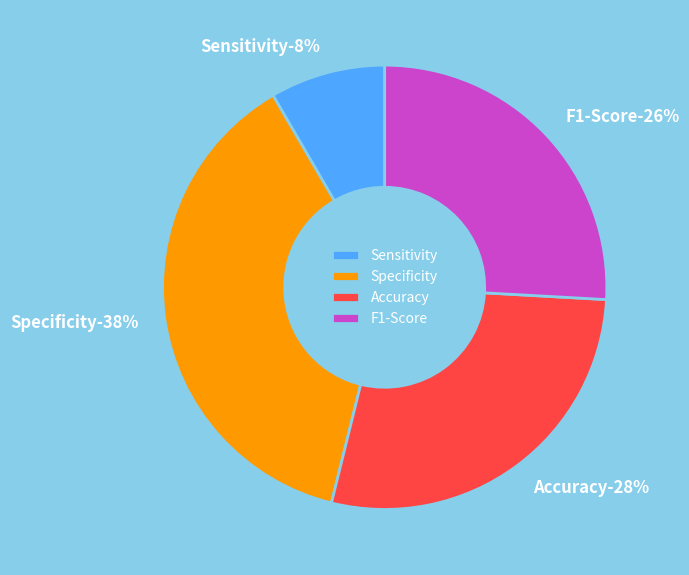

The F1-Score slice represents 26% of the pie. True or false?

True